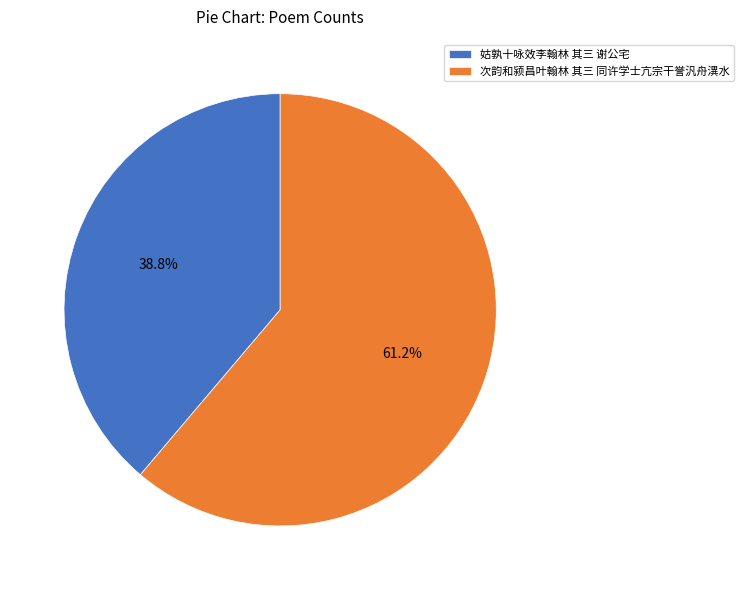

What is the largest slice in the pie chart?

次韵和颍昌叶翰林 其三 同许学士亢宗干誉汎舟潩水